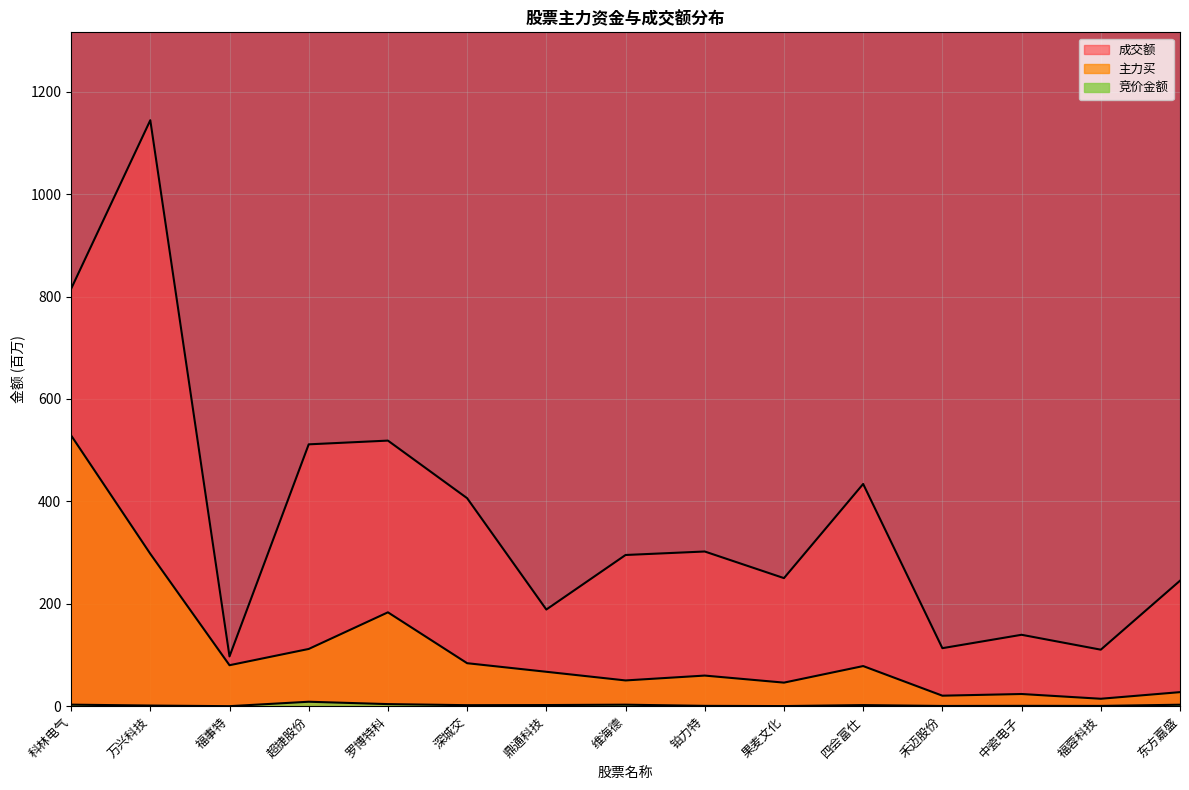

Where does the 竞价金额 series first go above 1?

科林电气